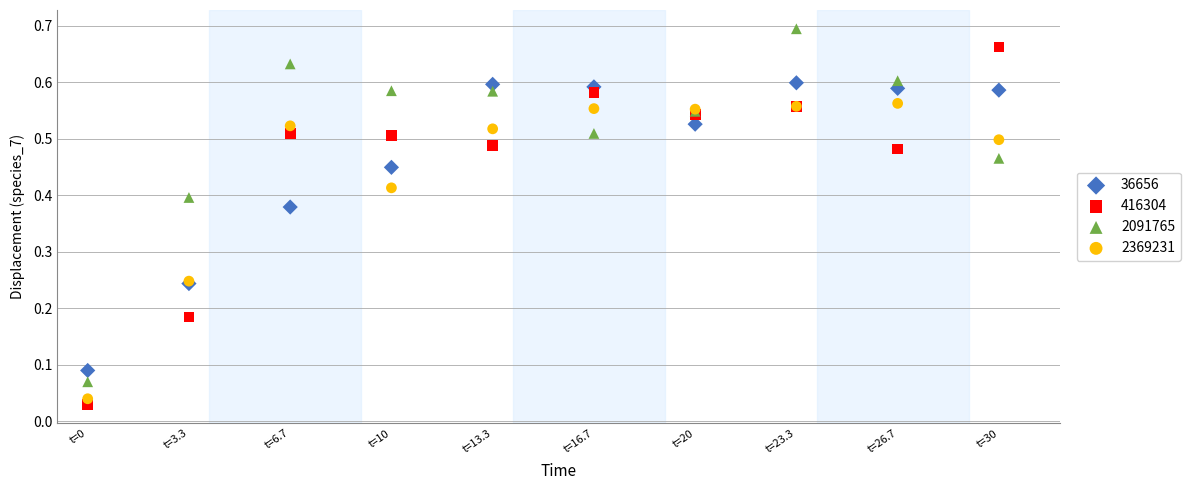

Which series contains the lowest Y value?

416304